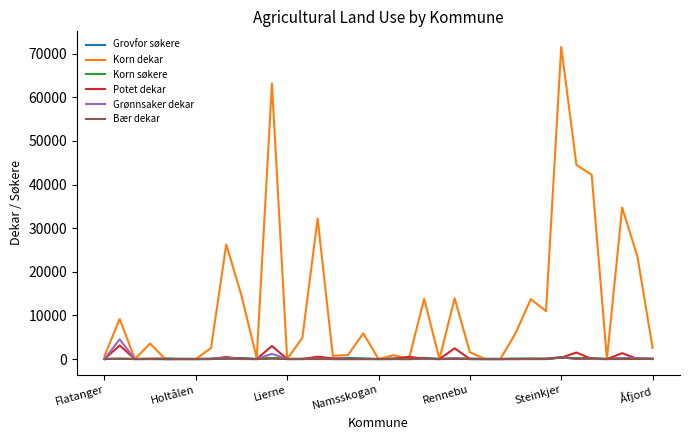

Which series has the largest total across all categories?

Korn dekar